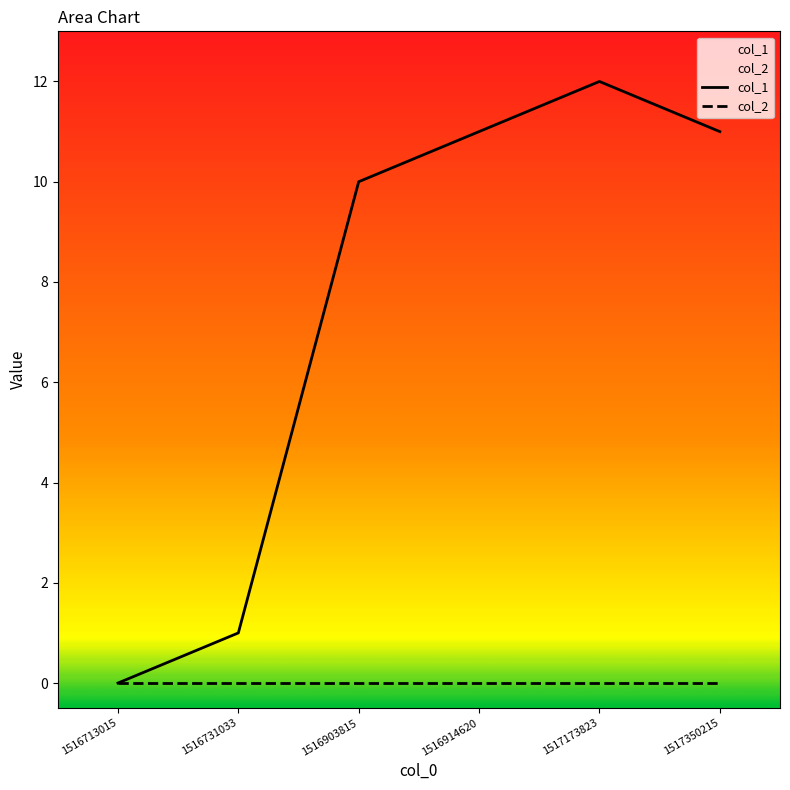

How many data points in col_1 are above 11?

1